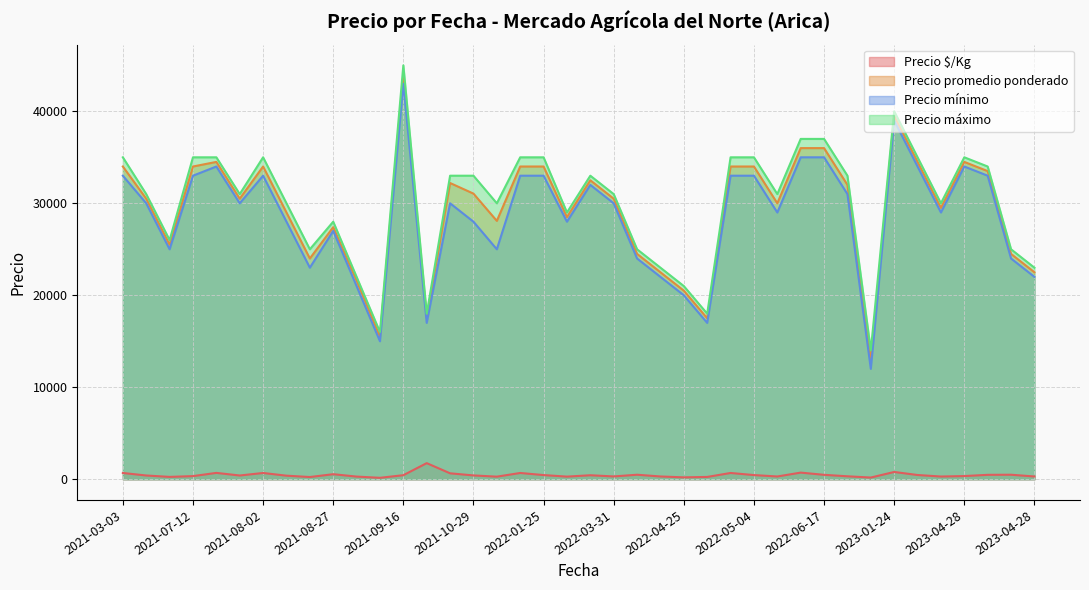

What are all the series names shown in the legend?

Precio $/Kg, Precio promedio ponderado, Precio mínimo, Precio máximo